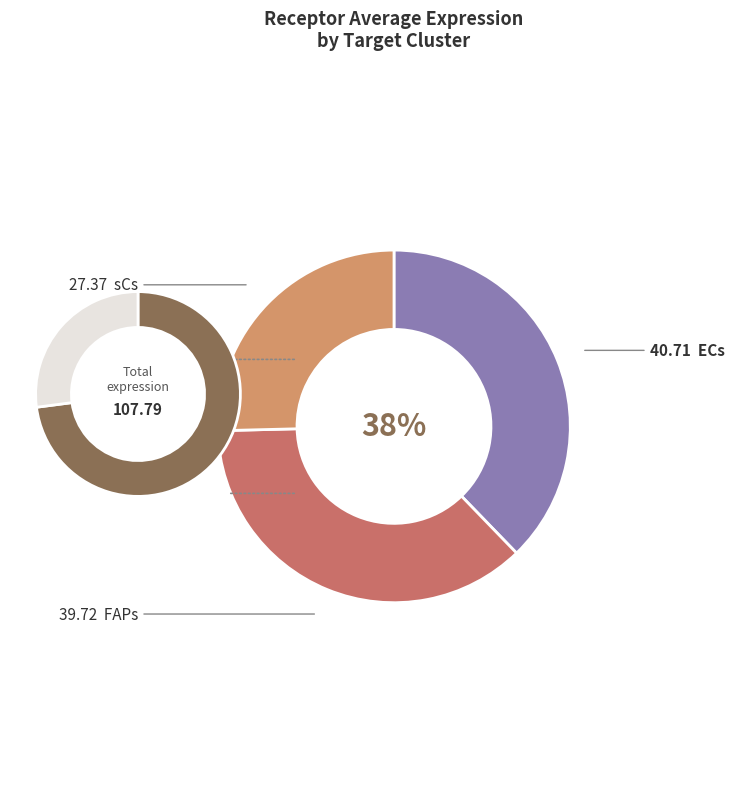

To the nearest percent, what percentage of the pie is sCs?

25%